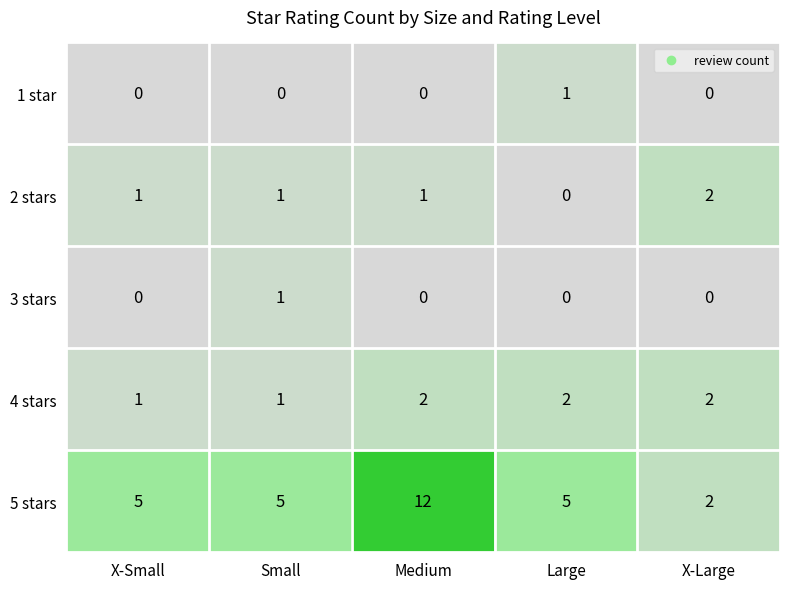

Is it true that 1 star equals 2 at Large?

False